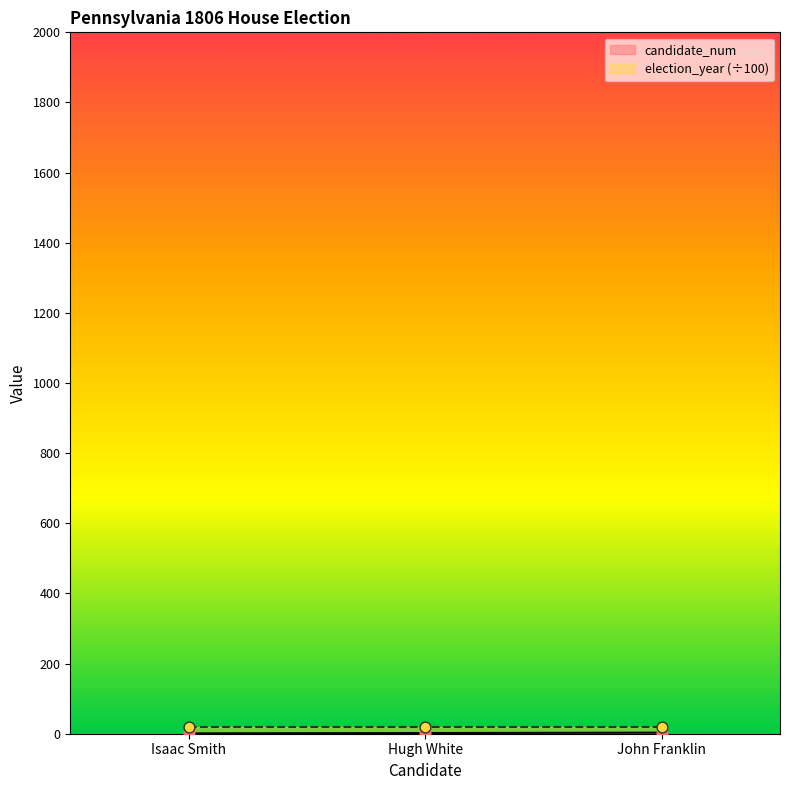

Between John Franklin and Hugh White, which is larger?

John Franklin